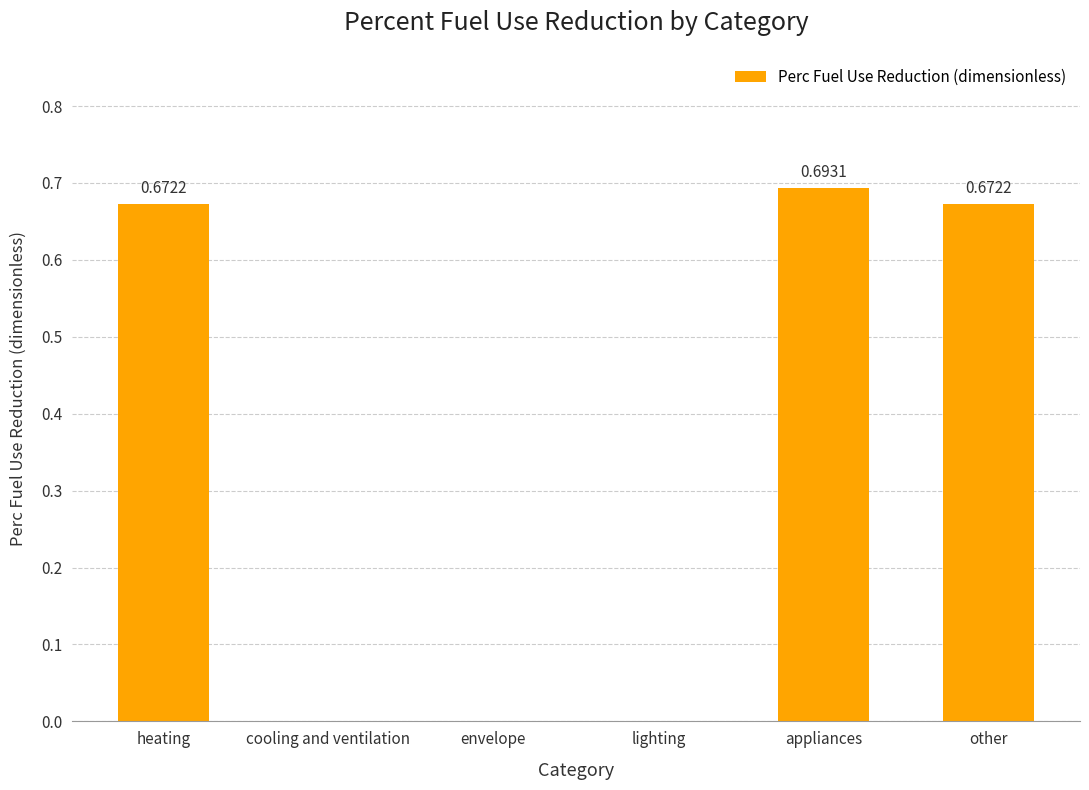

What is the change in value from lighting to other?

+0.7